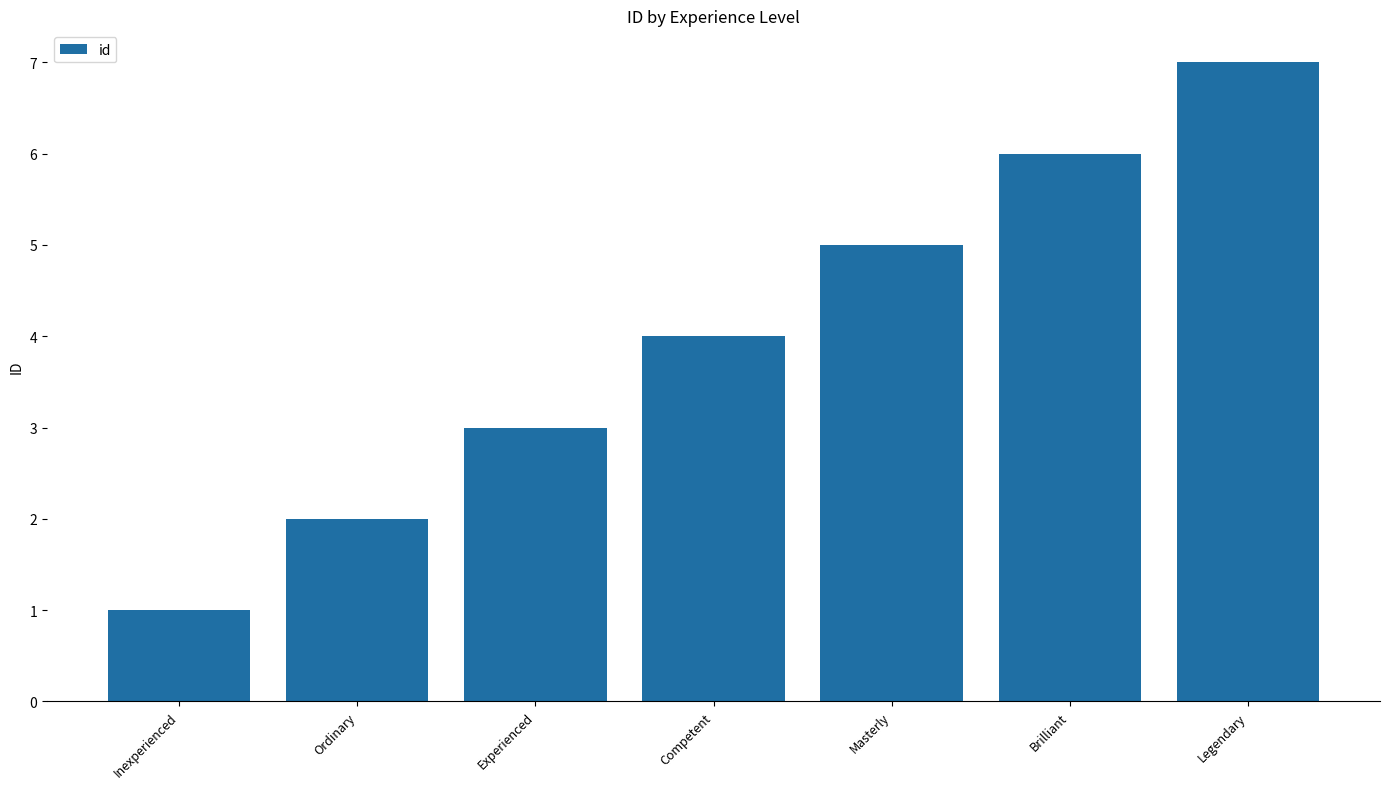

List the labels in order of value, largest first.

Legendary, Brilliant, Masterly, Competent, Experienced, Ordinary, Inexperienced